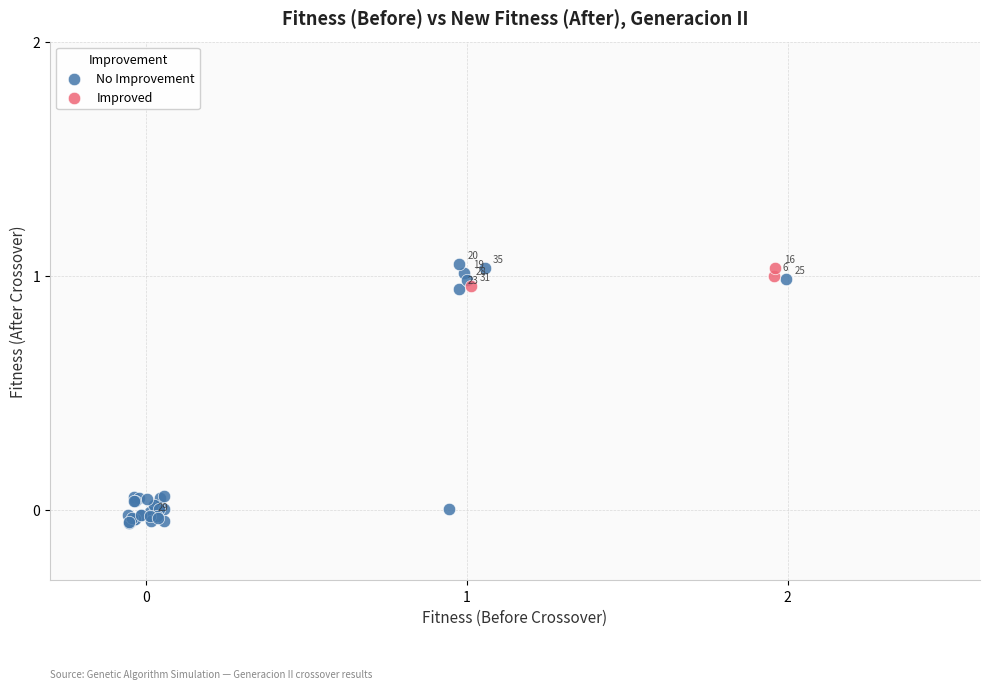

Which series has the largest Y range (max minus min)?

No Improvement